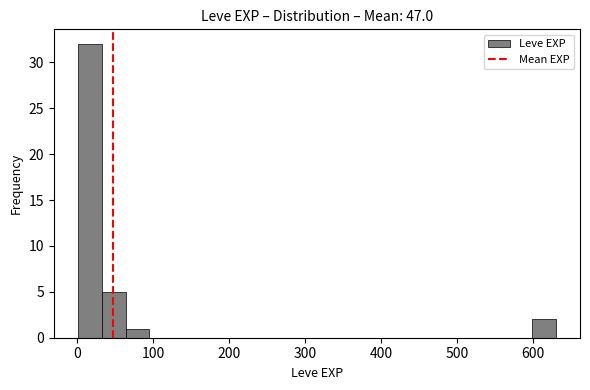

Around what value on the x-axis is the tallest bar? Give the approximate position of its centre, as read against the axis.

20